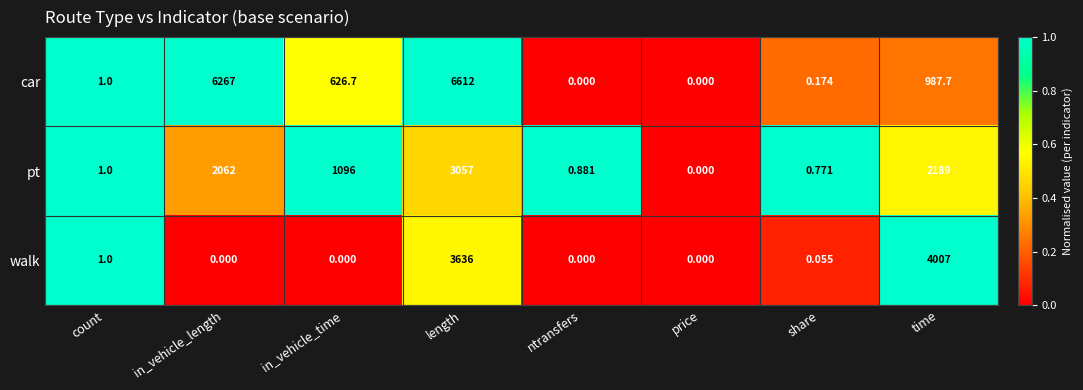

Between in_vehicle_length and price, which series saw the biggest shift?

car